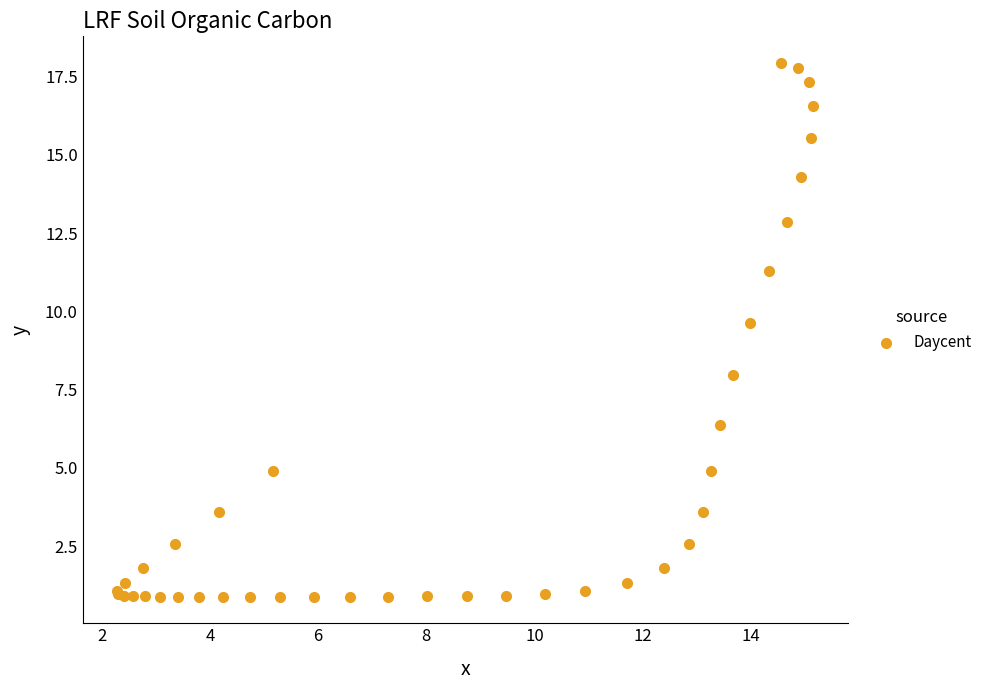

What Y value in the scatter plot is closest to 9?

9.6